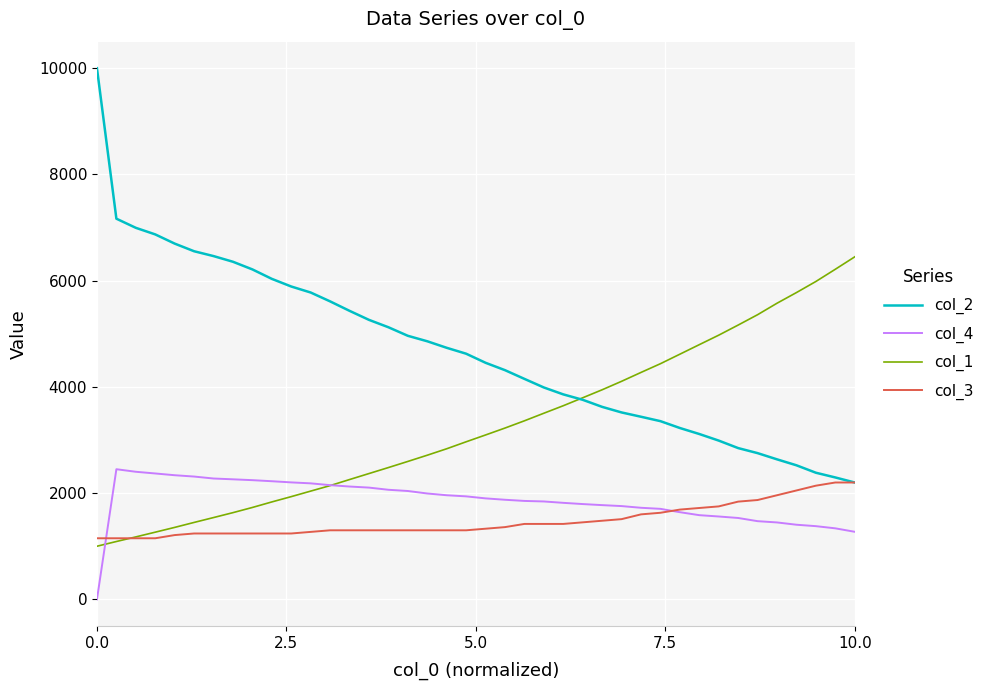

Which series has the largest range (max minus min)?

col_2